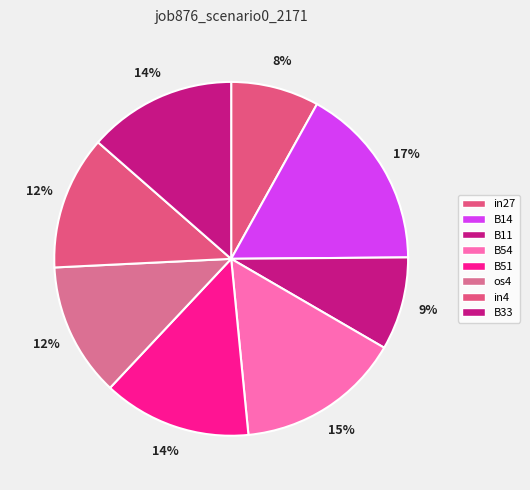

What portion of the pie excludes in4?

87.8%